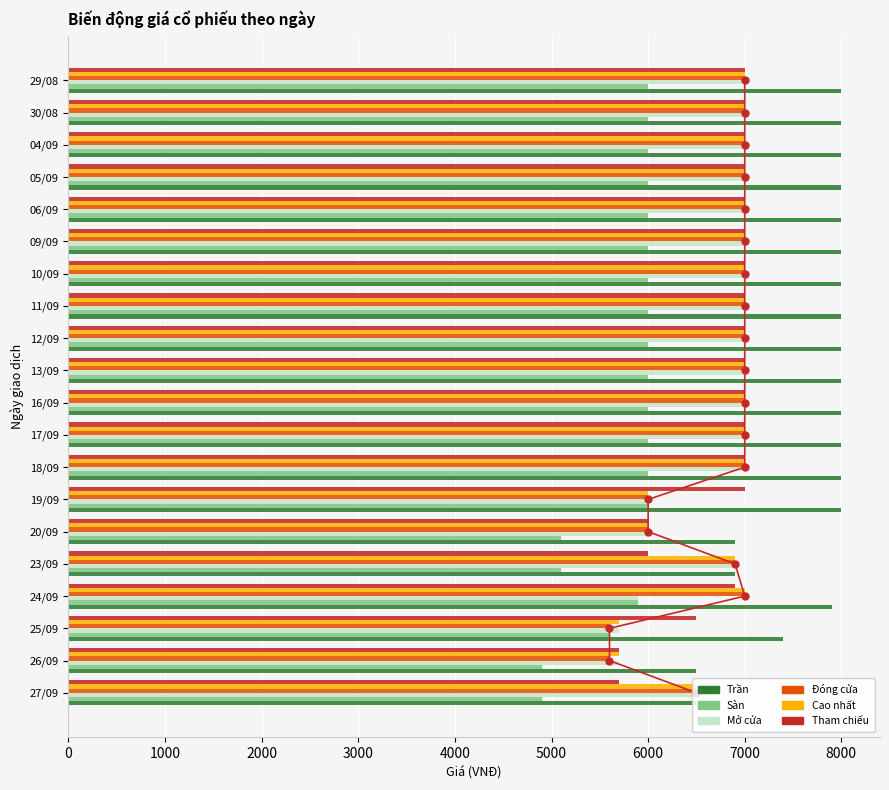

Is the value of Tham chiếu at 30/08 greater than the value of Đóng cửa at 05/09?

No